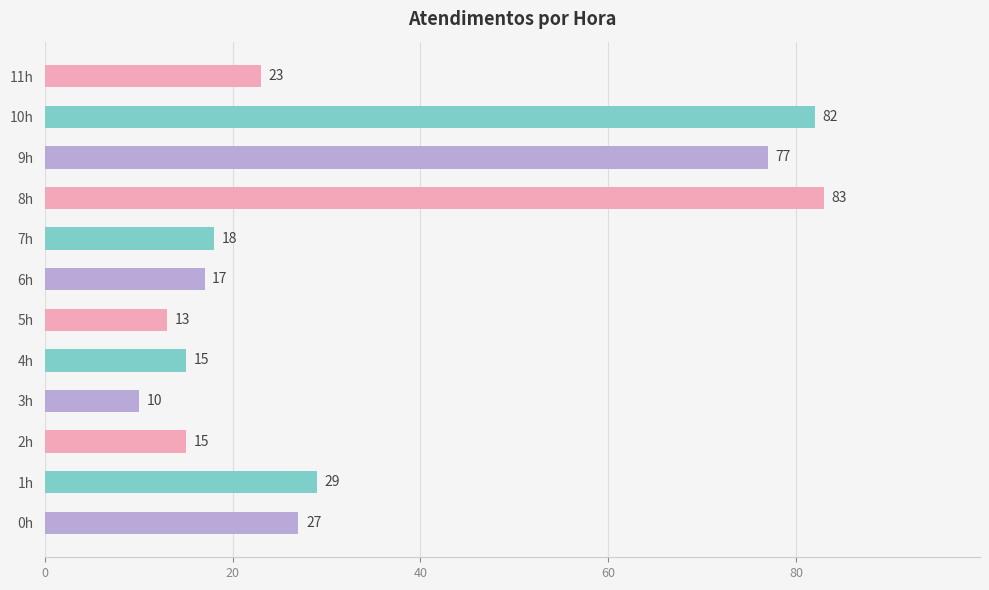

How many data points does each series have?

12